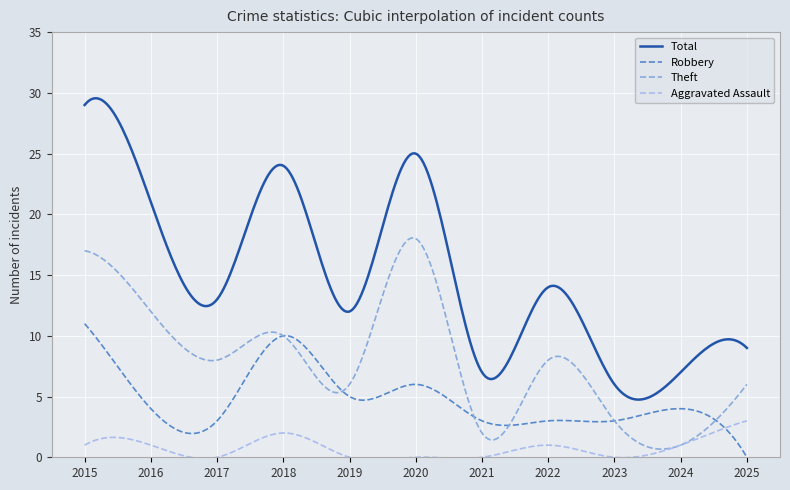

Which series has the largest total across all categories?

Total